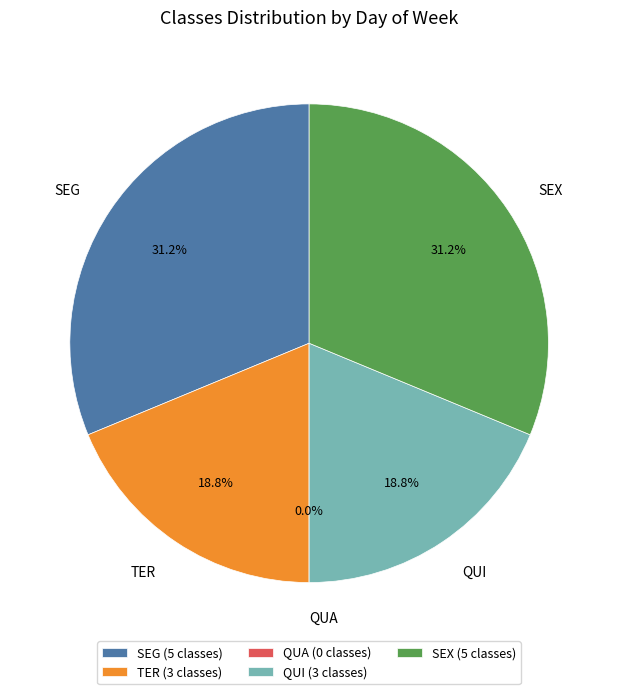

The TER slice represents 24% of the pie. True or false?

False